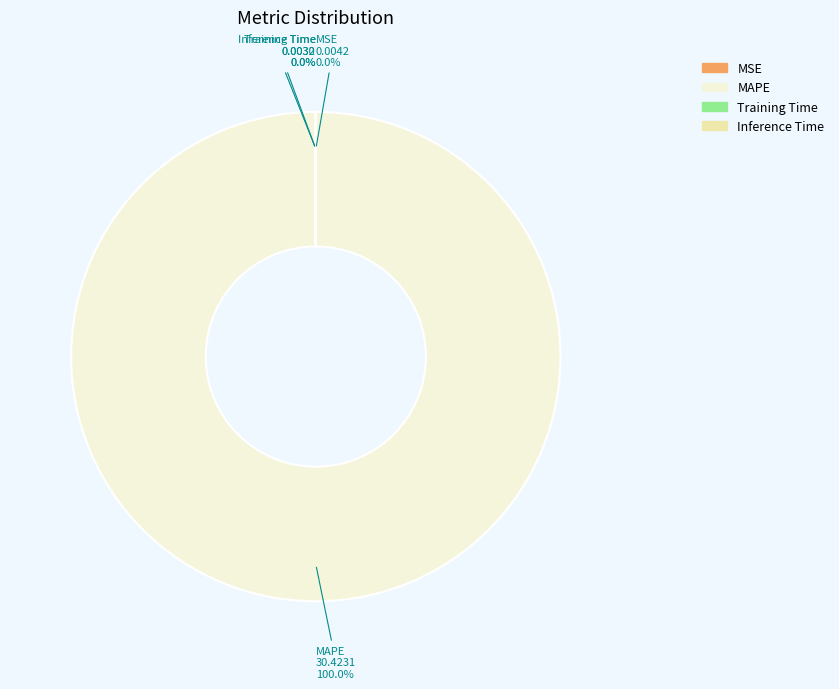

Is there a majority slice in this chart?

Yes